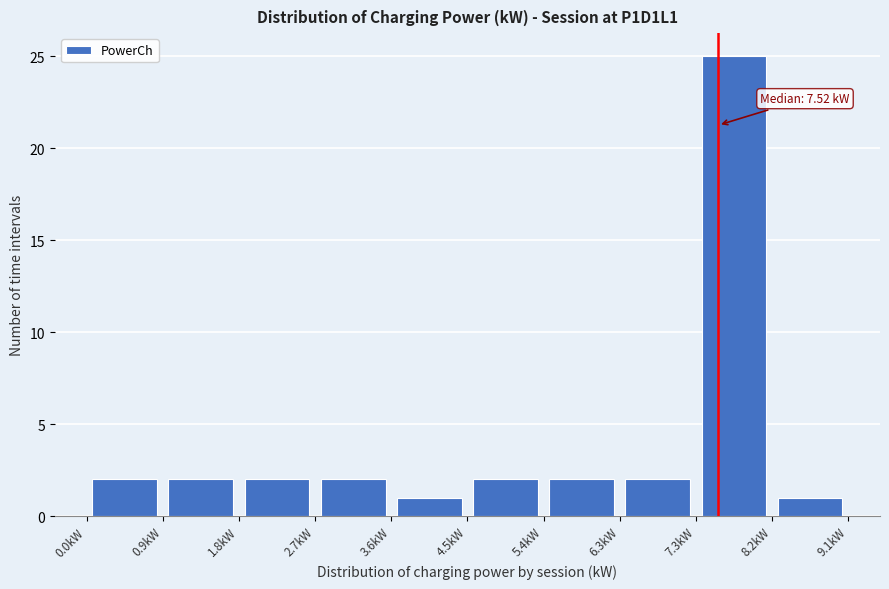

Over which range of the x-axis is the bar tallest?

7.3 to 8.2